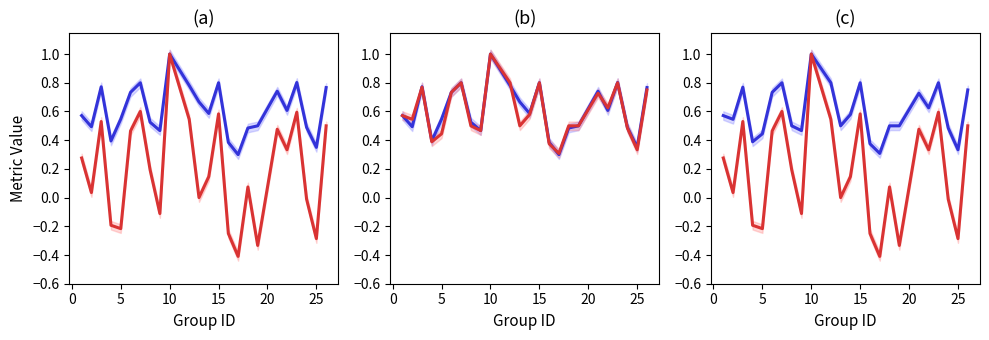

Is the value of accuracy at 10 greater than the value of f1 at 14?

Yes